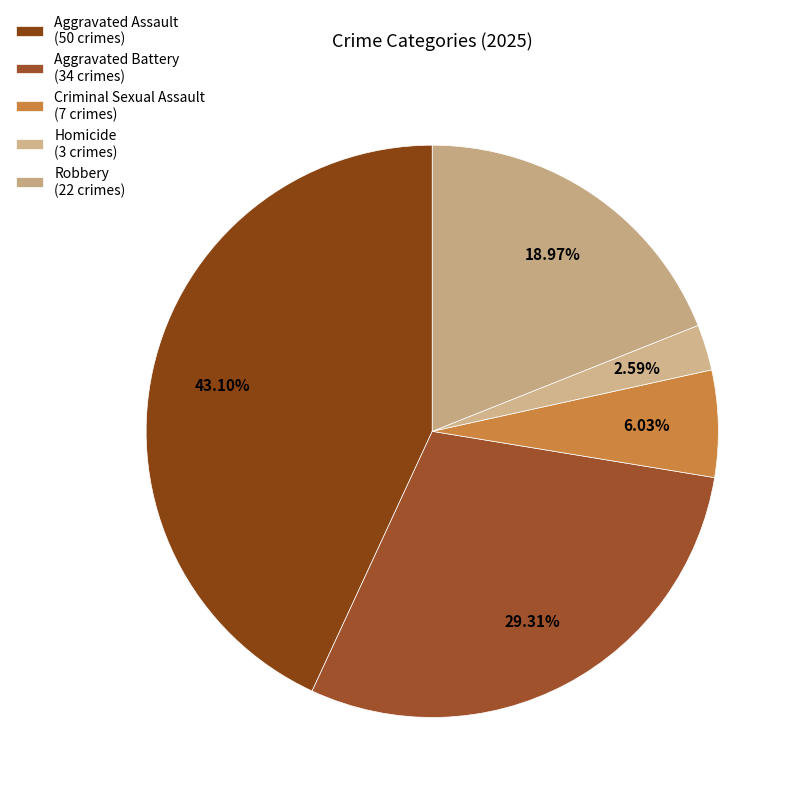

How many slices are in this pie chart?

5